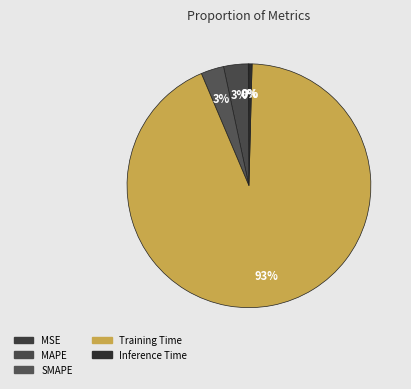

How many segments does this pie chart have?

5